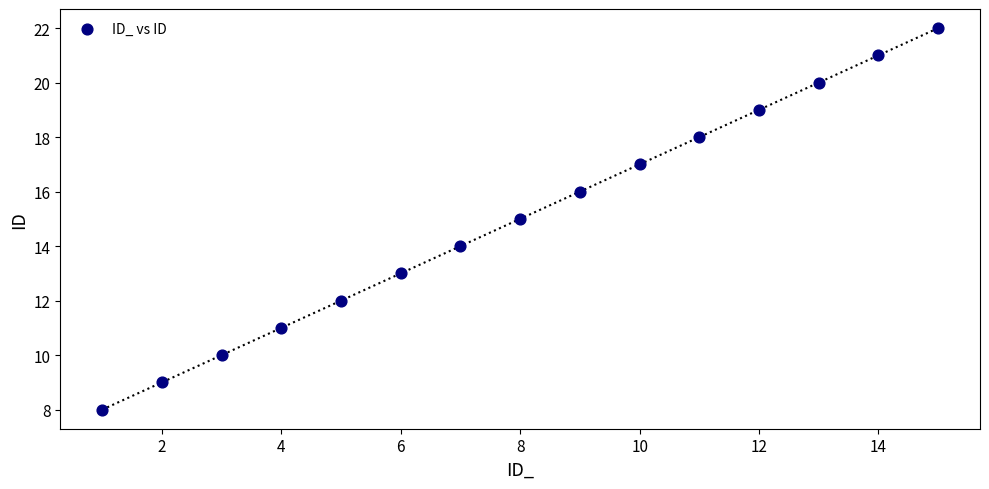

What is the range of Y values (max minus min)?

14